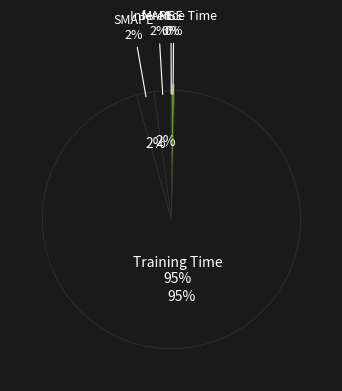

What is the smallest slice in the pie chart?

MSE